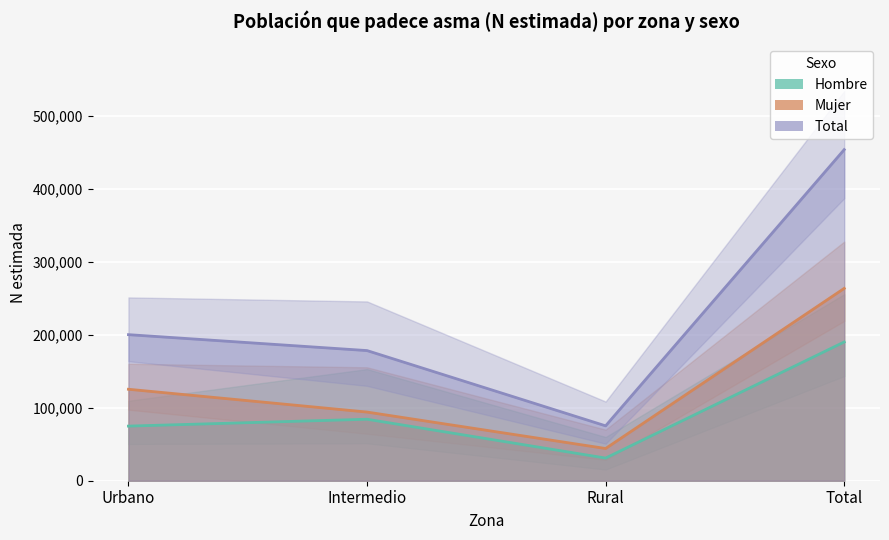

Reading right to left, transcribe all the data shown in this chart.

Hombre_N: Total=190258	Rural=31064	Intermedio=84311	Urbano=74883
Mujer_N: Total=263737	Rural=44184	Intermedio=94143	Urbano=125410
Total_N: Total=453995	Rural=75247	Intermedio=178455	Urbano=200293